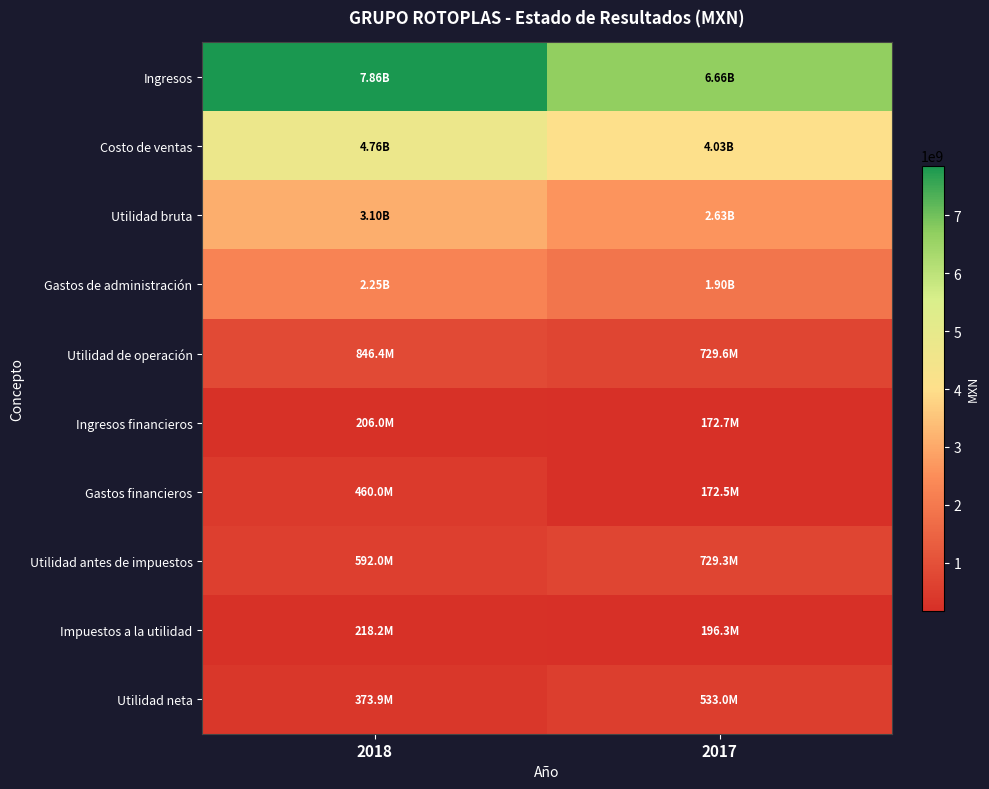

Count the number of data series in this chart.

10